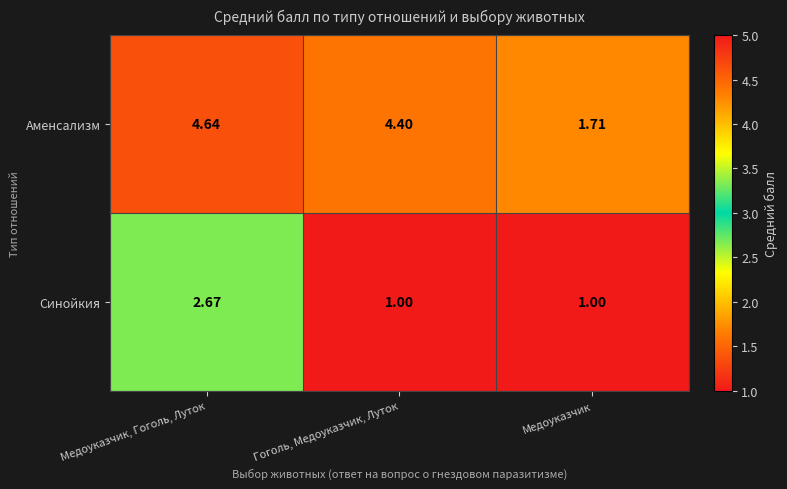

At which label does Синойкия reach its peak?

Медоуказчик, Гоголь, Луток